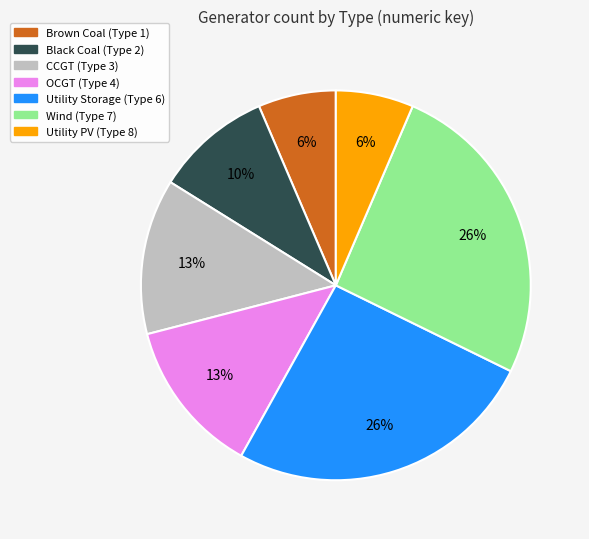

How many slices are in this pie chart?

7